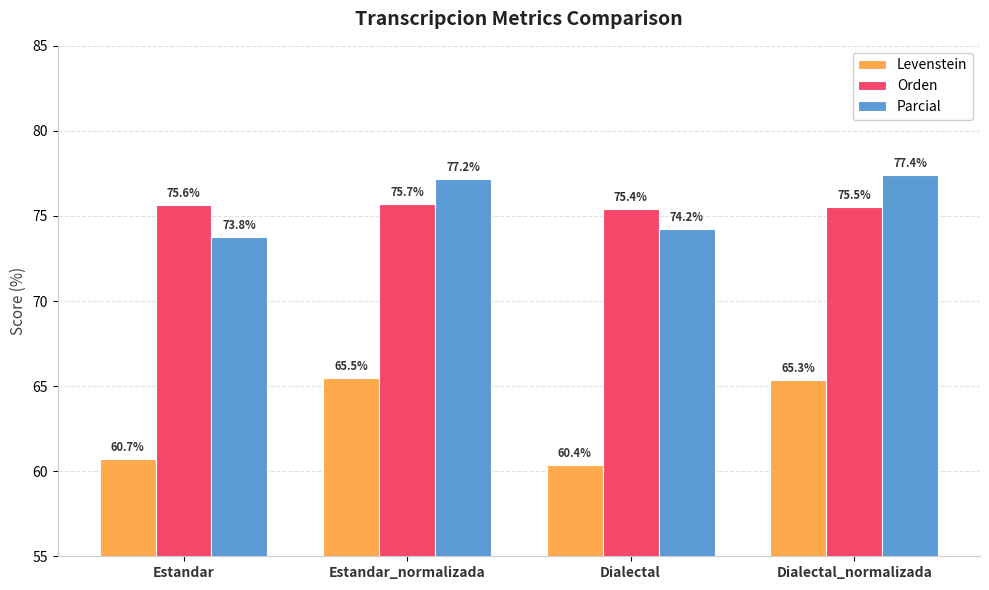

Between Estandar and Estandar_normalizada, which series saw the biggest shift?

Levenstein